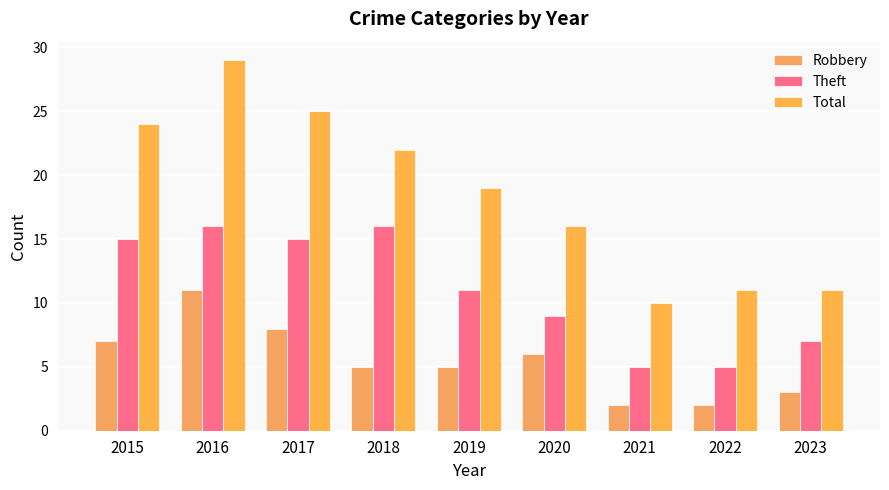

True or false: Theft has a value of 7 at 2015.

False